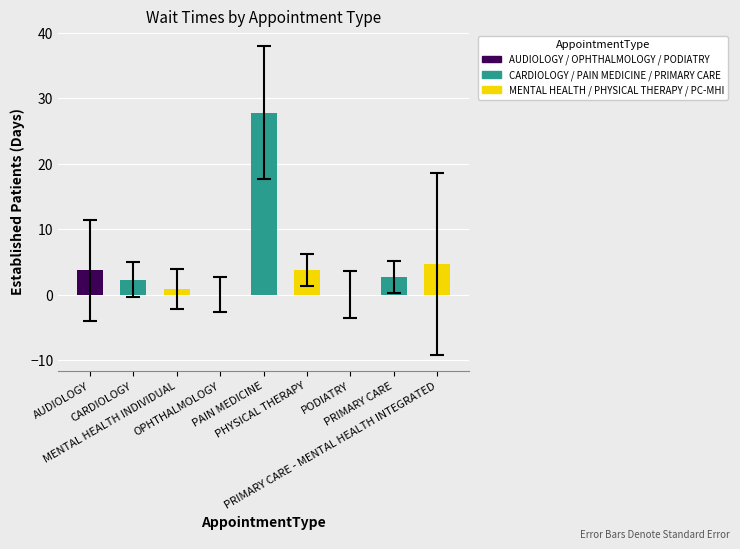

True or false: the data shows 4.7 at PRIMARY CARE - MENTAL HEALTH INTEGRATED.

True